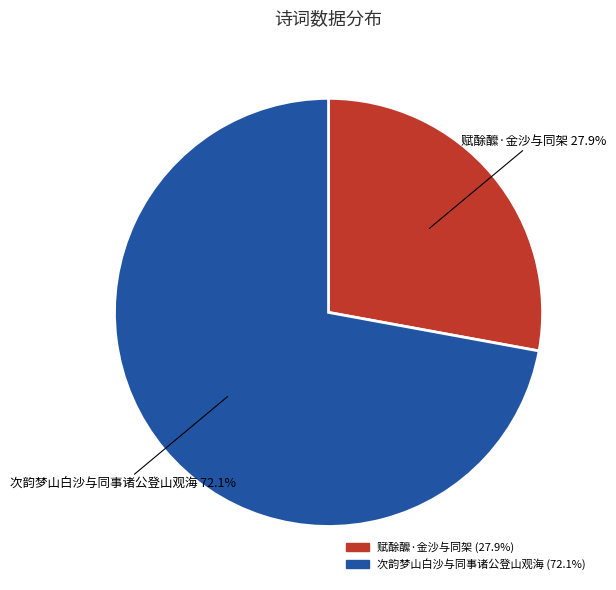

Is it true that 赋酴醿·金沙与同架 is 28% of the pie?

True